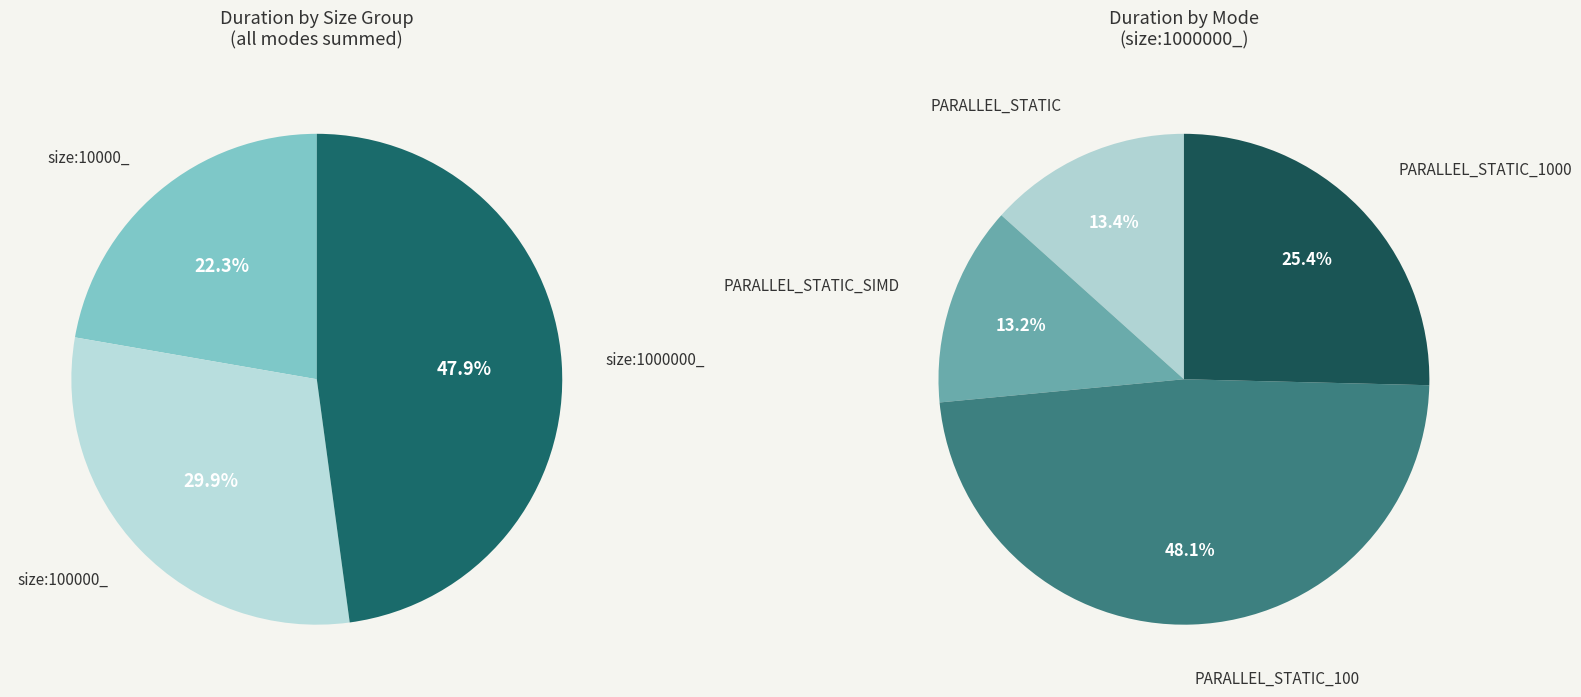

How many segments does this pie chart have?

3